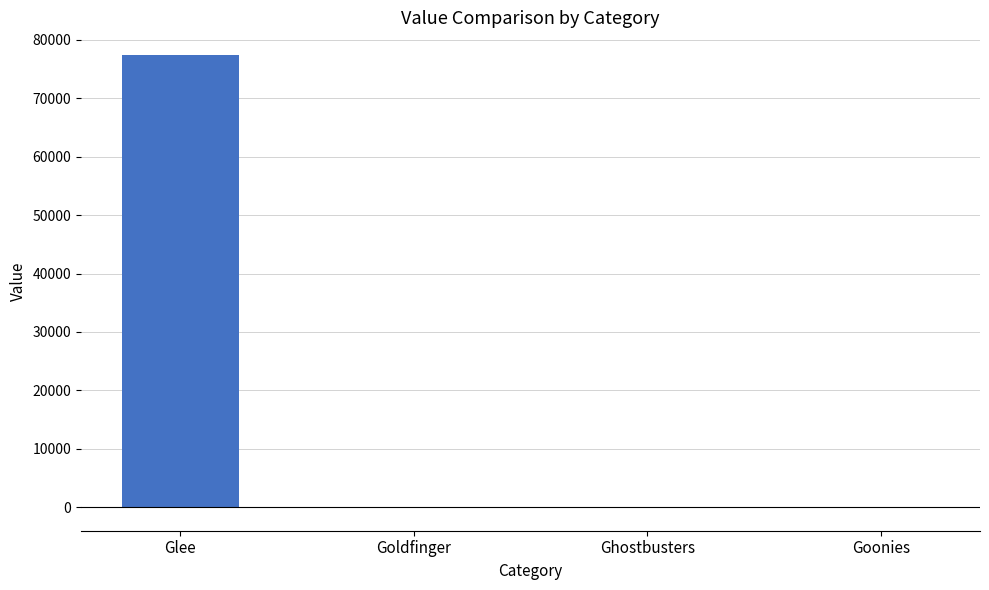

The chart shows a value of 77424 at Glee. True or false?

True